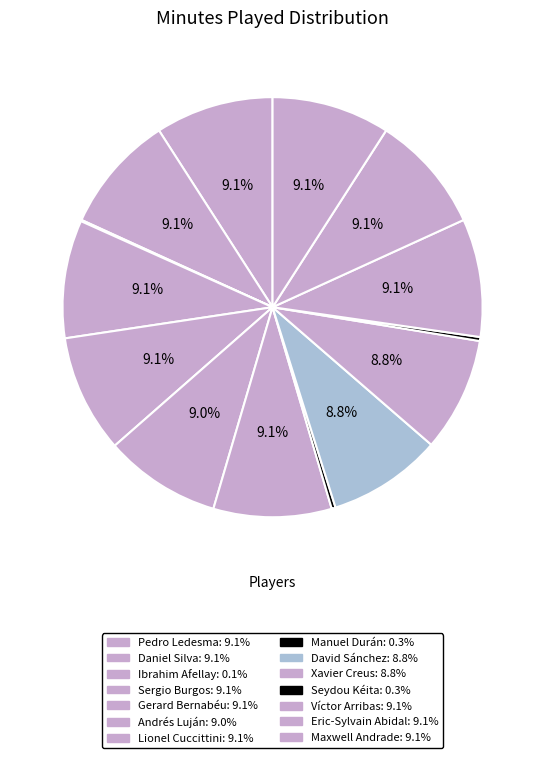

What is the largest slice in the pie chart?

Pedro Eliezer Rodríguez Ledesma